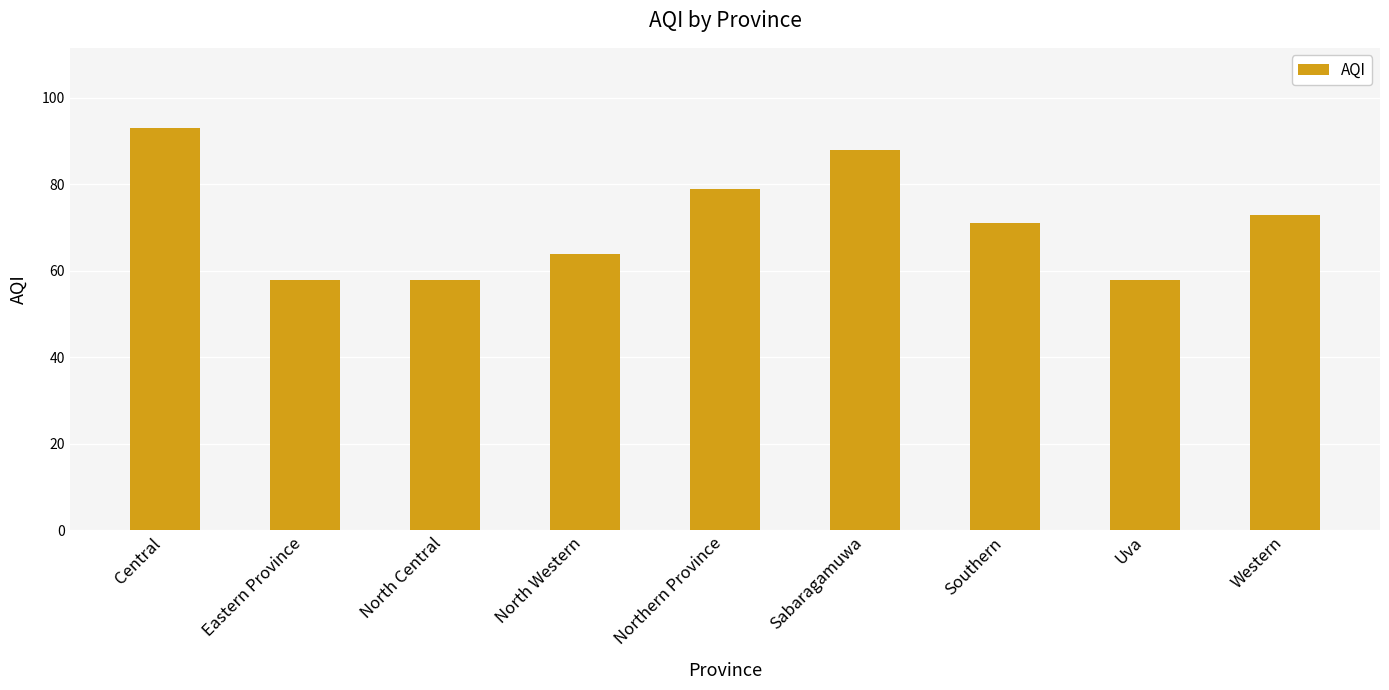

True or false: the data shows 41 at North Central.

False